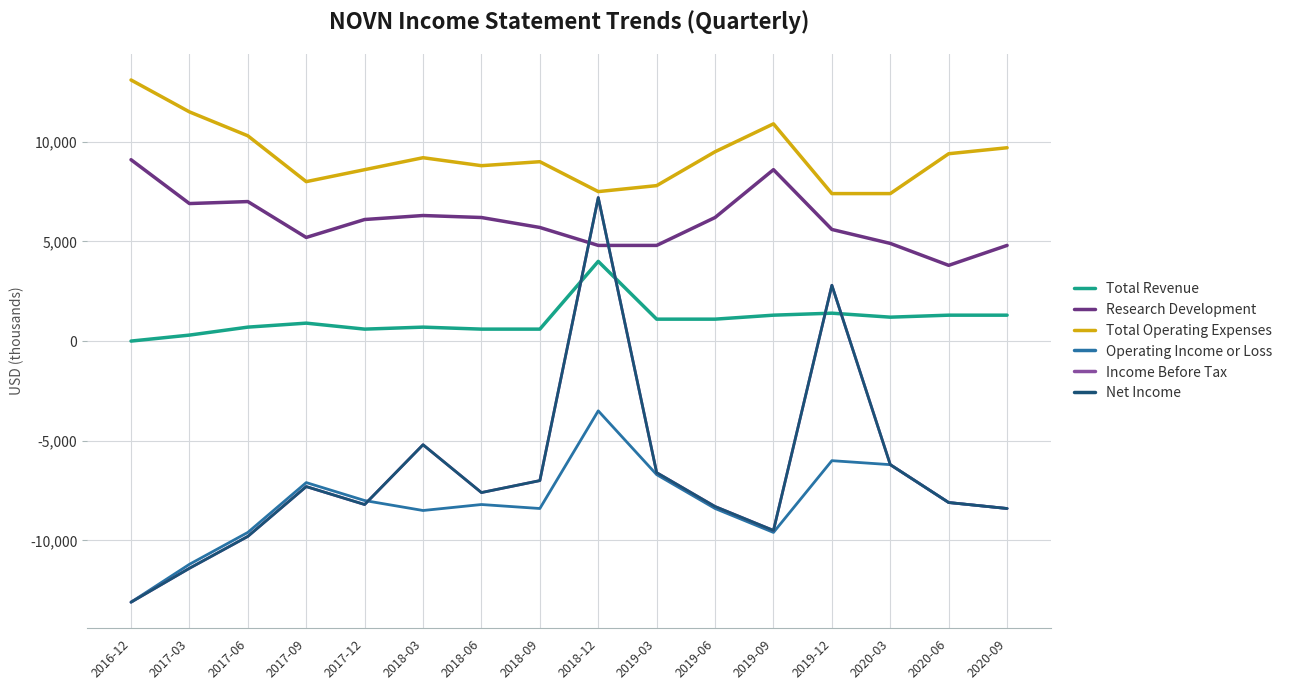

What is the spread (max minus min) of values at 2019-09?

20500